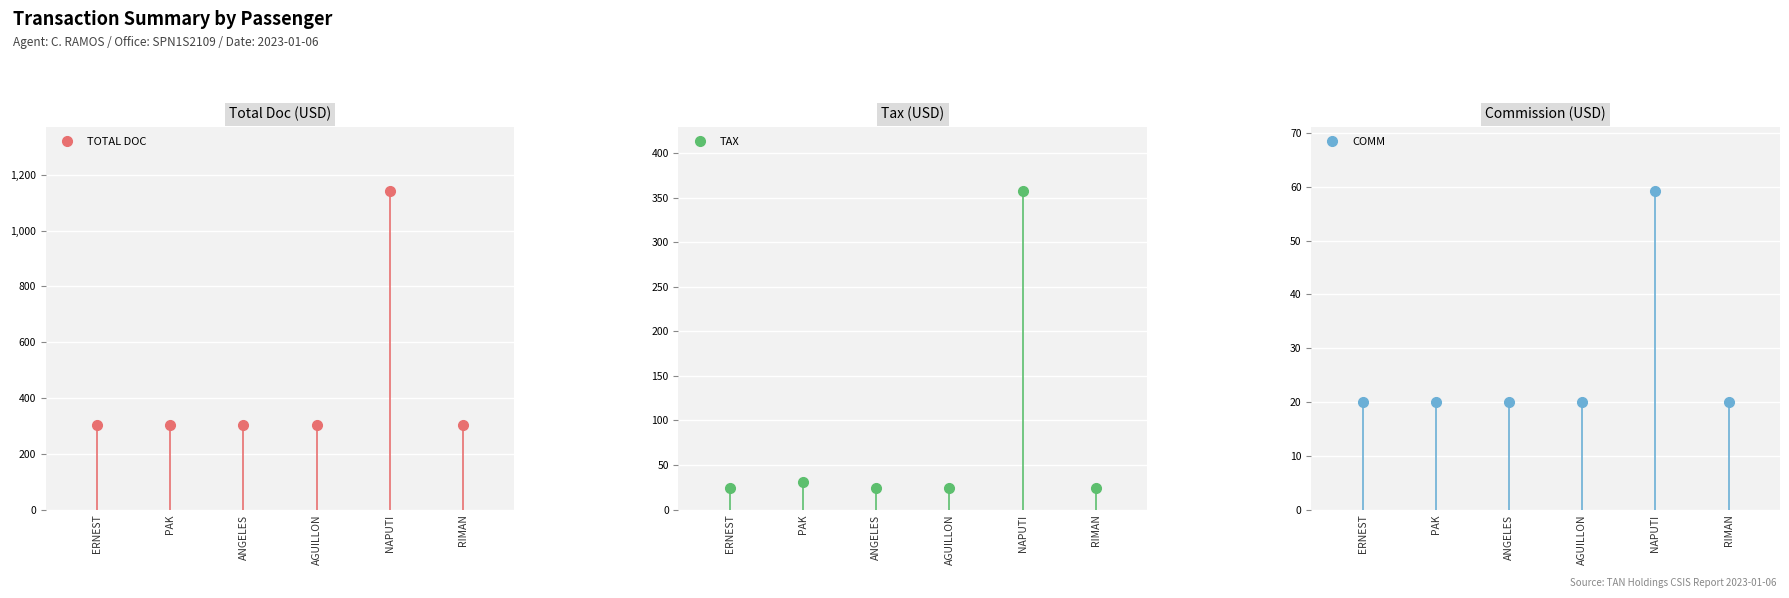

How many lines are shown in the chart?

3